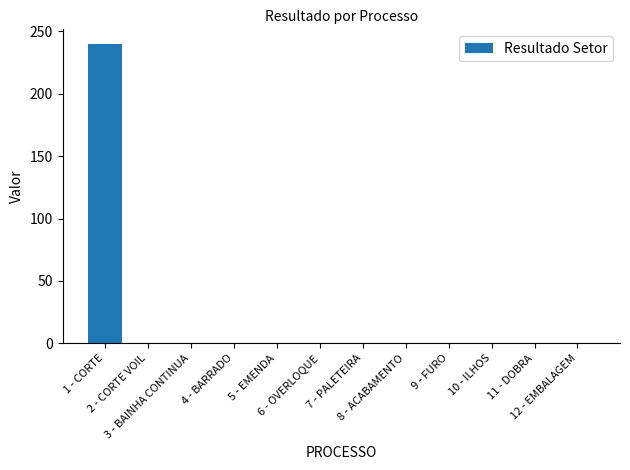

The chart shows a value of -96.5 at 10 - ILHOS. True or false?

False